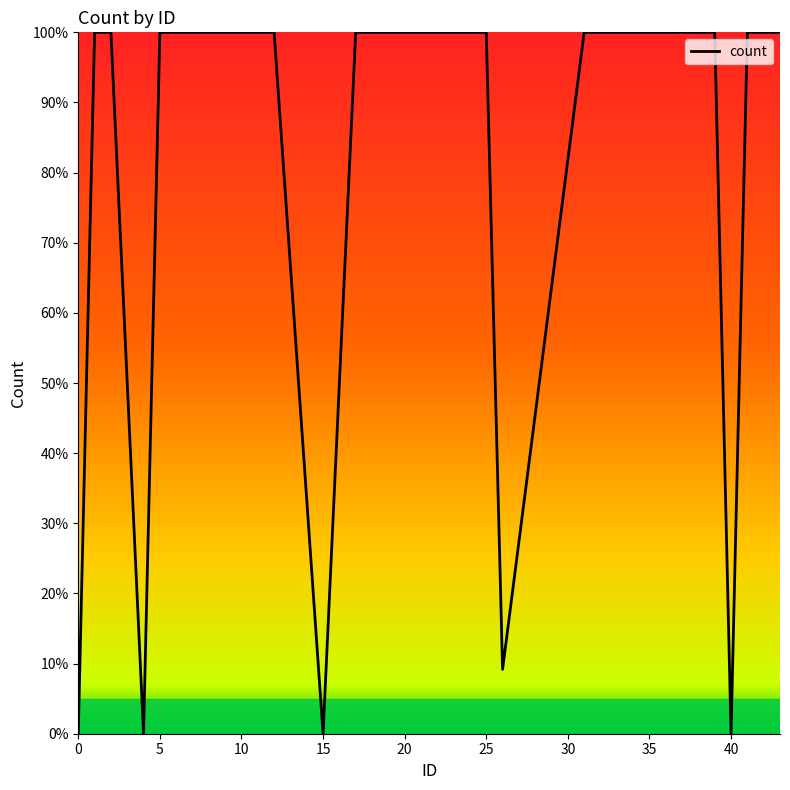

How many lines are shown in the chart?

1